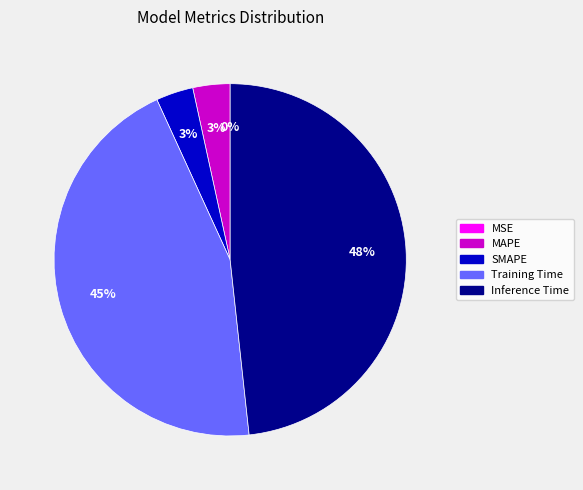

Is there a majority slice in this chart?

No